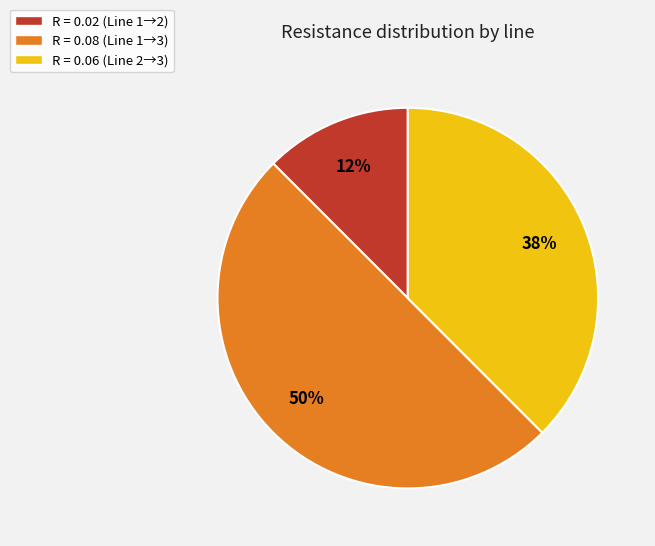

Is R = 0.06 (Line 2→3) the majority of the pie?

No